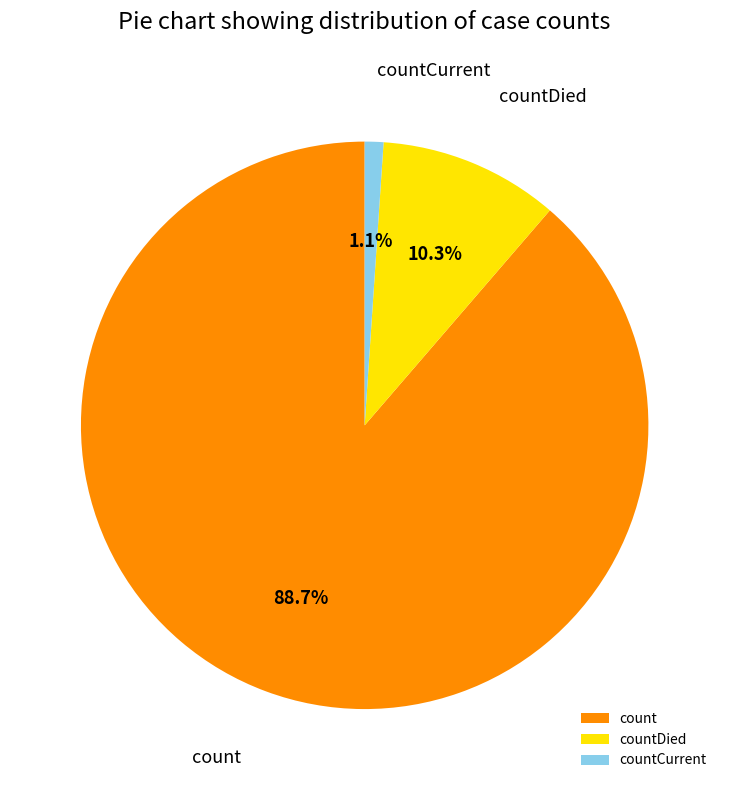

To the nearest percent, what portion does countDied represent?

10%